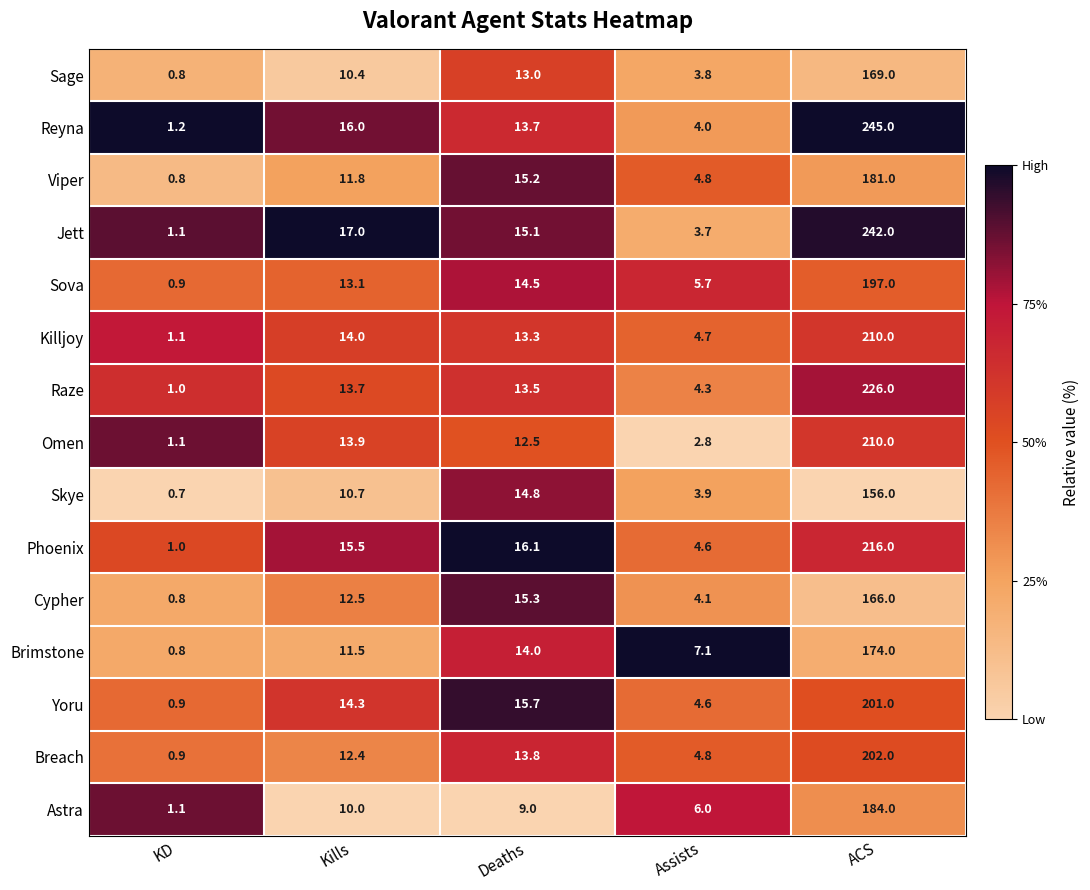

Rank the categories by Brimstone value from highest to lowest.

ACS, Deaths, Kills, Assists, KD